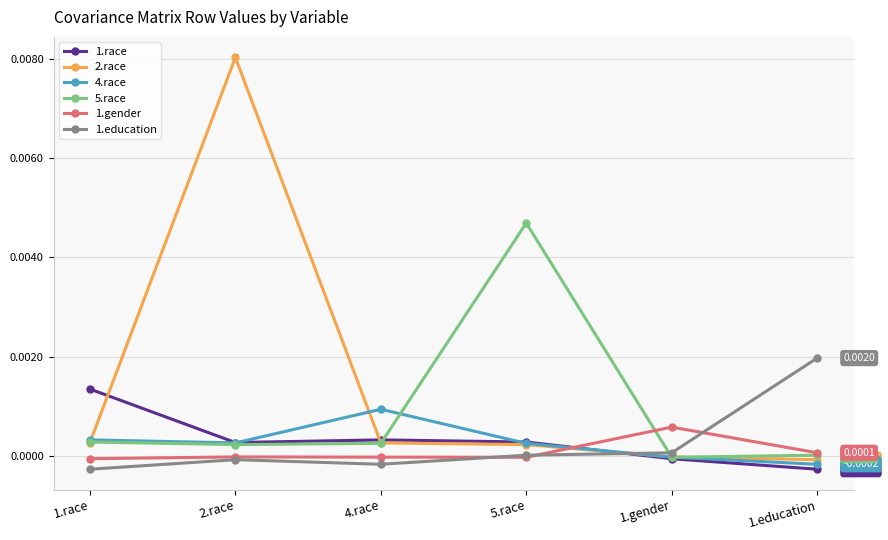

True or false: 4.race has more than 2 interior local peaks.

False